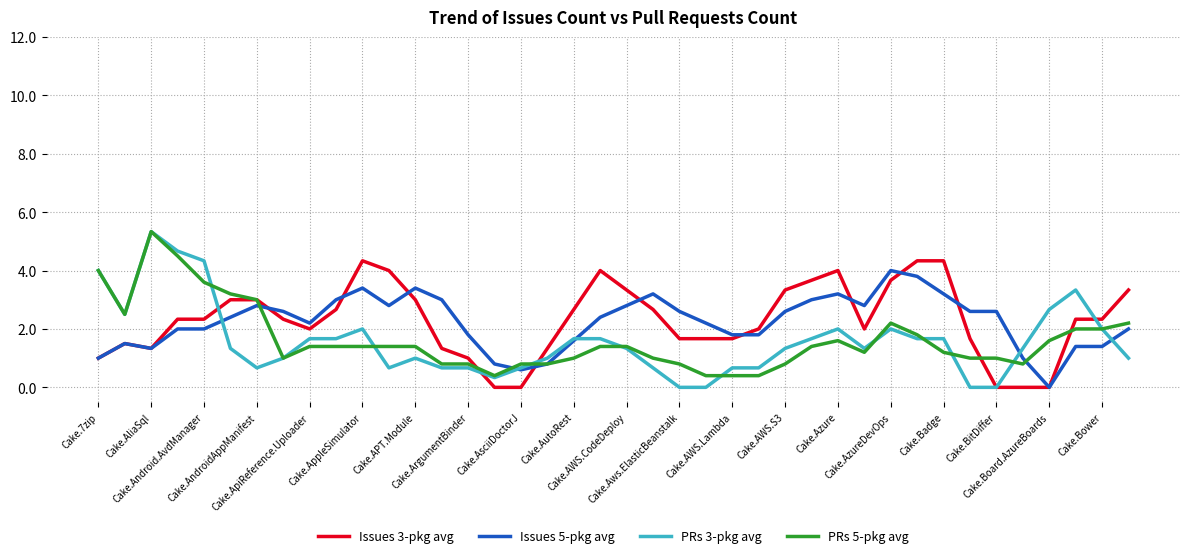

Which series has the largest range (max minus min)?

PRs 3-pkg avg